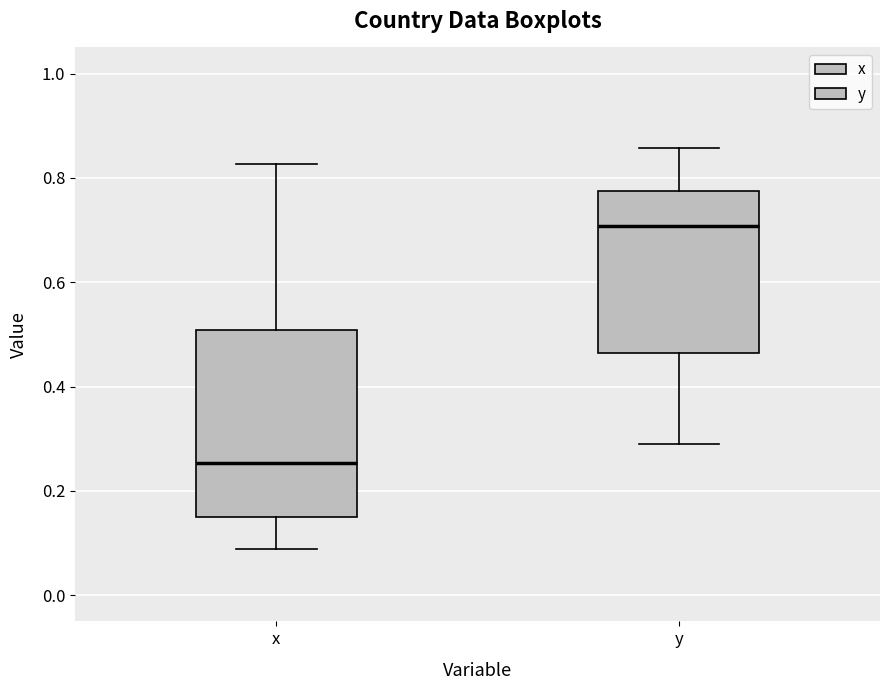

Reading left to right, read every box against the y-axis: the position of its median line, the range the box covers, and the ends of its whiskers. The values are not printed on the chart, so give them approximately, as read against the axis.

x: median 0.26, box 0.16 to 0.50, whiskers 0.08 to 0.82
y: median 0.70, box 0.46 to 0.78, whiskers 0.28 to 0.86